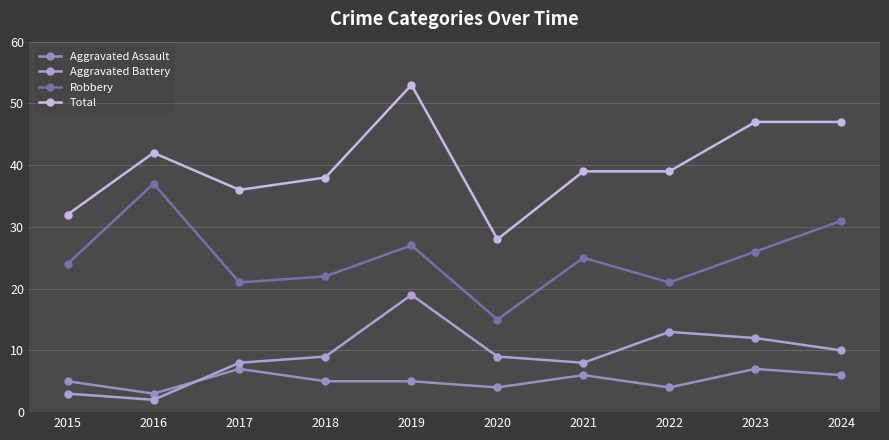

Which series has the widest spread of values?

Total